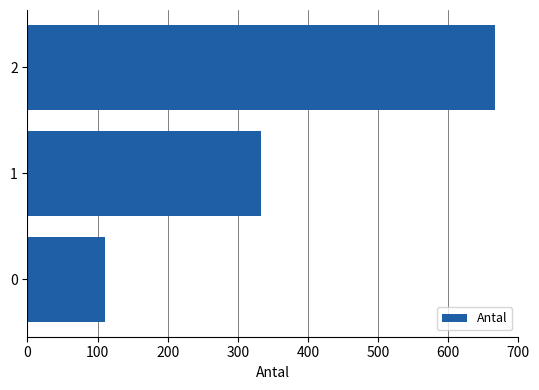

What is the difference between the maximum and minimum values?

555.6